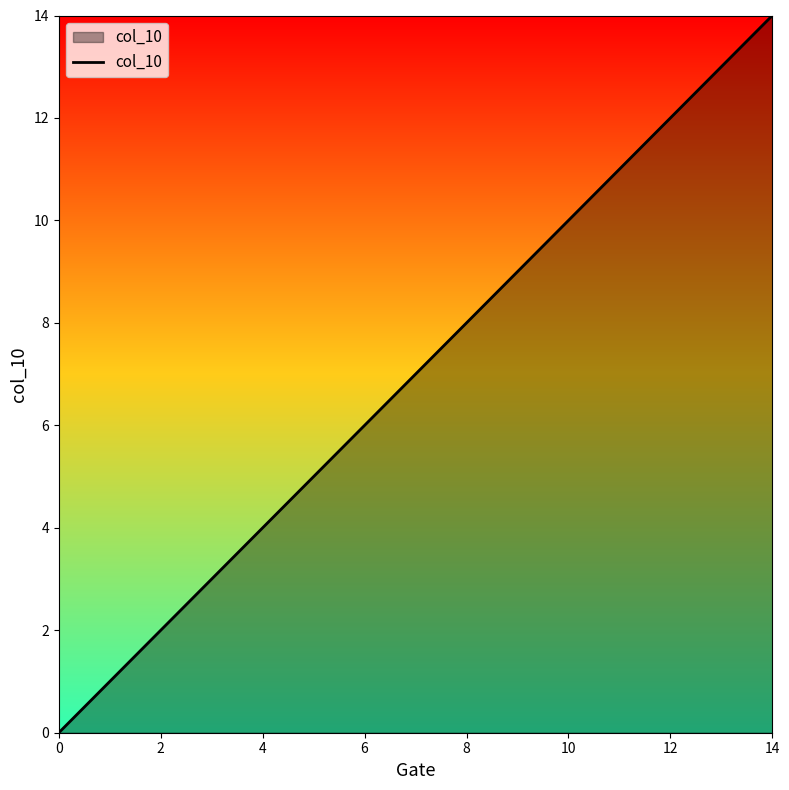

Count the number of categories in the chart.

15